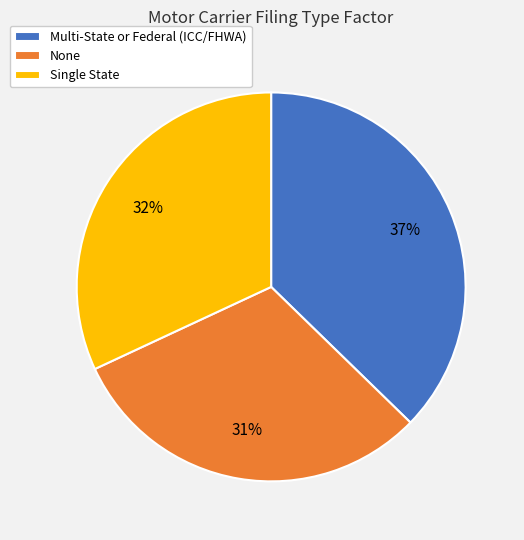

Rank the categories by value from lowest to highest.

None, Single State, Multi-State or Federal (ICC/FHWA)